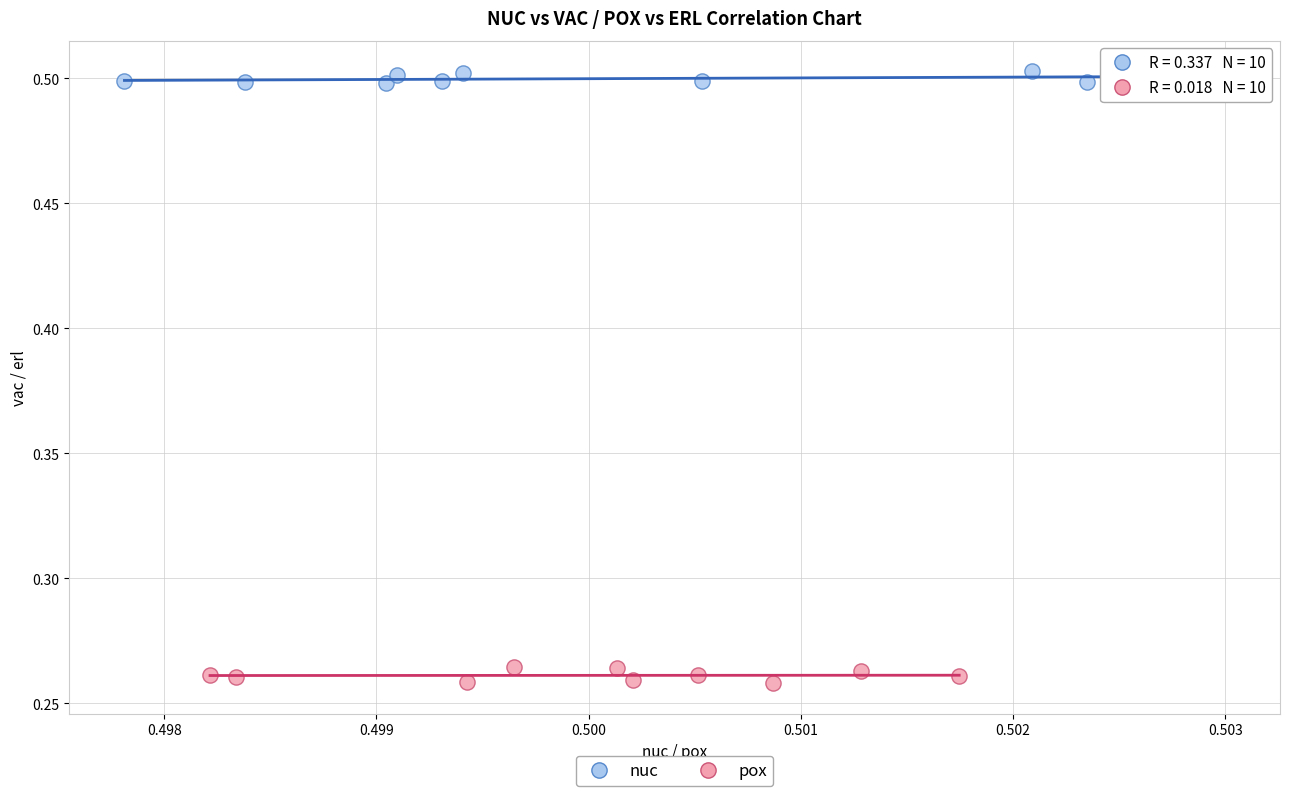

Which series contains the highest Y value?

nuc